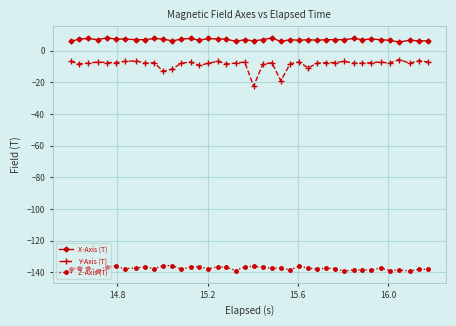

Rank the series by their maximum value, from lowest to highest.

Z-Axis (T), Y-Axis (T), X-Axis (T)